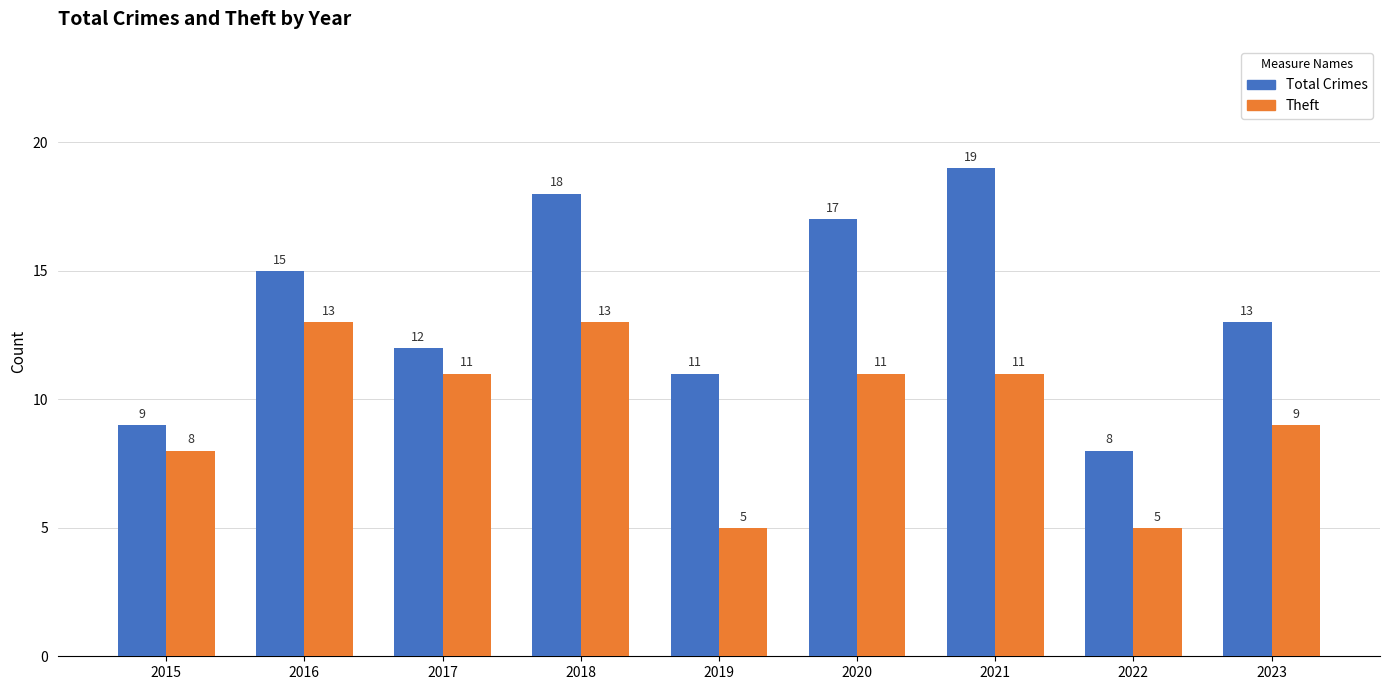

What is the total value across all series at 2023?

22